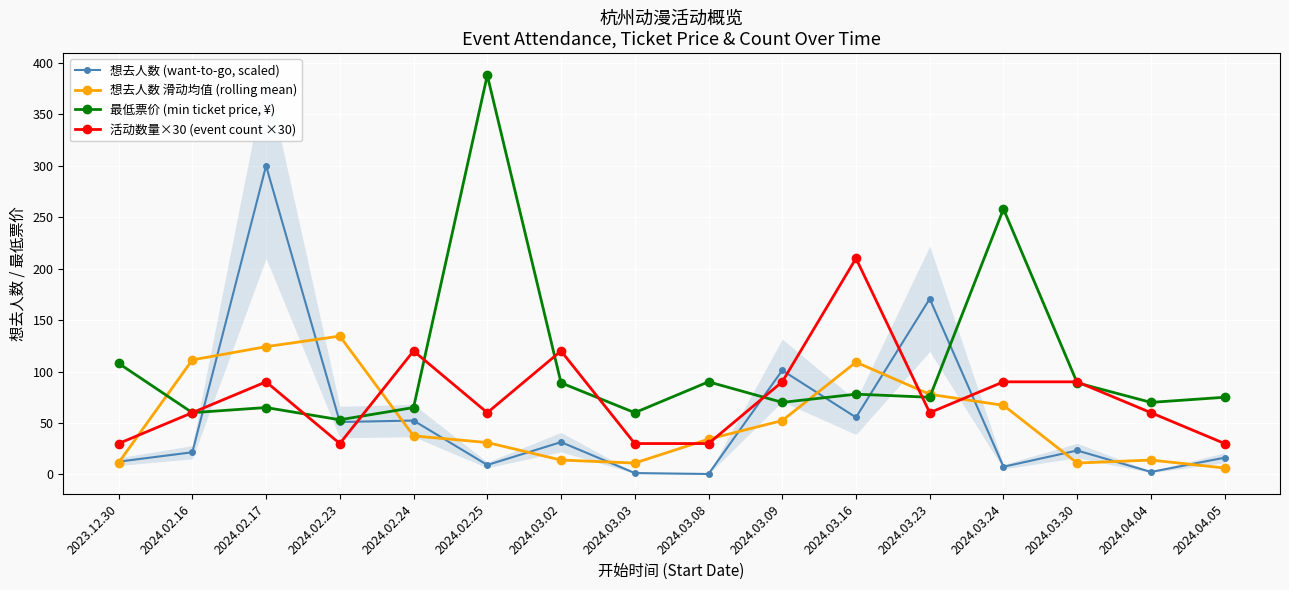

How many values in the 最低票价 (min ticket price, ¥) series exceed 75?

7